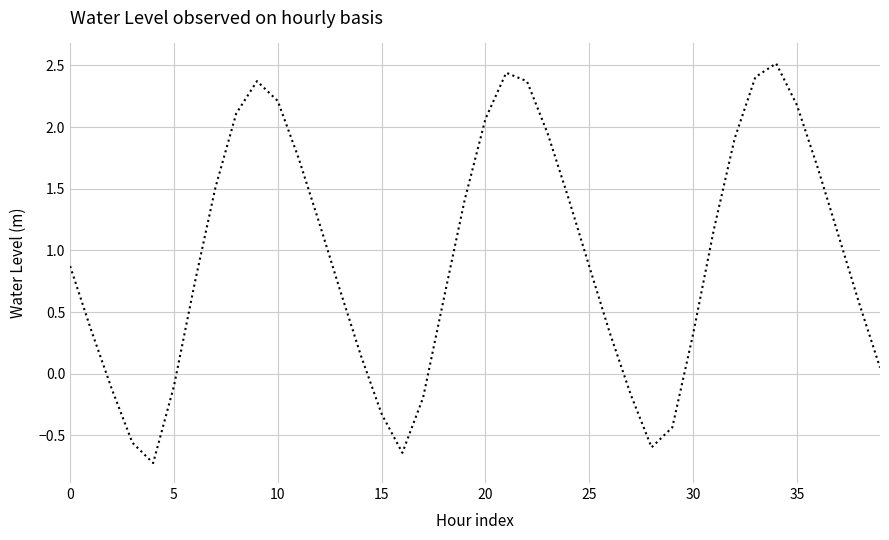

What is the maximum value shown in the chart?

2.5